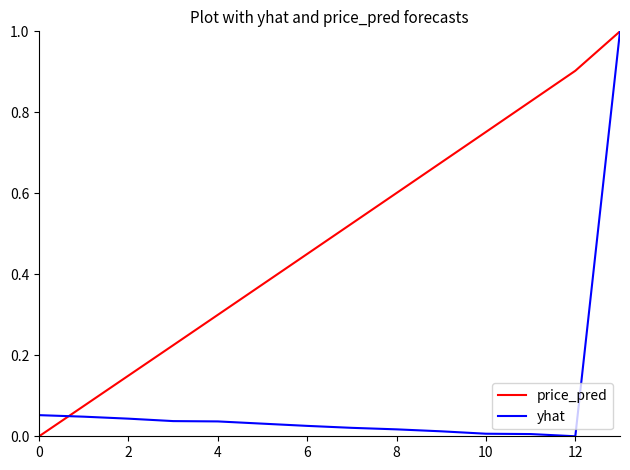

How many positive values does the yhat series have?

13